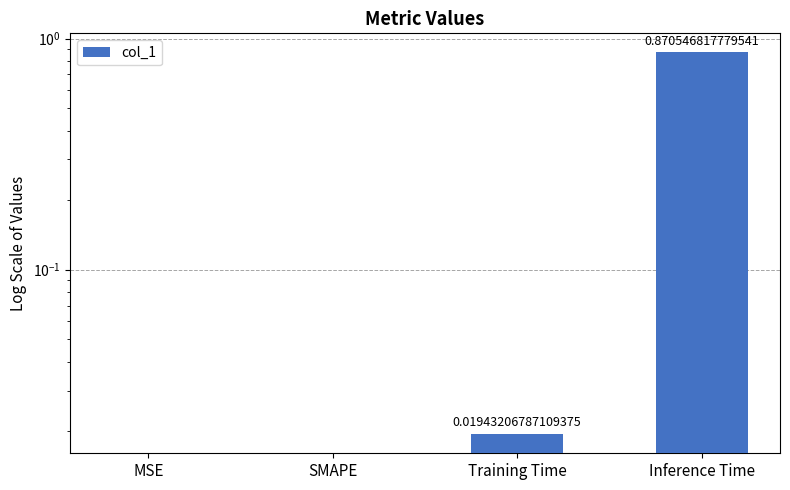

Reading right to left, list all the values displayed in this chart.

Inference Time=0.9	Training Time=0.0	SMAPE=0.0	MSE=0.0